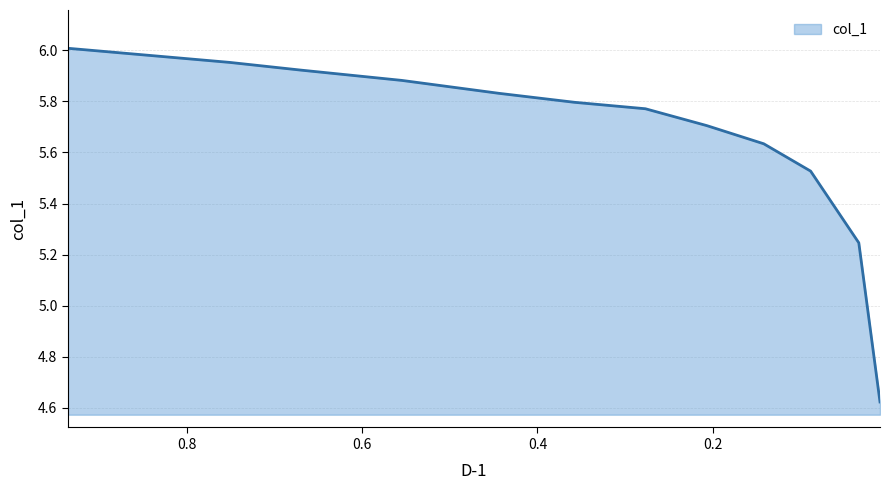

Rank the categories by value from lowest to highest.

0.0089, 0.0331, 0.0881, 0.1416, 0.2066, 0.2767, 0.3575, 0.444, 0.5548, 0.6699, 0.7514, 0.9359